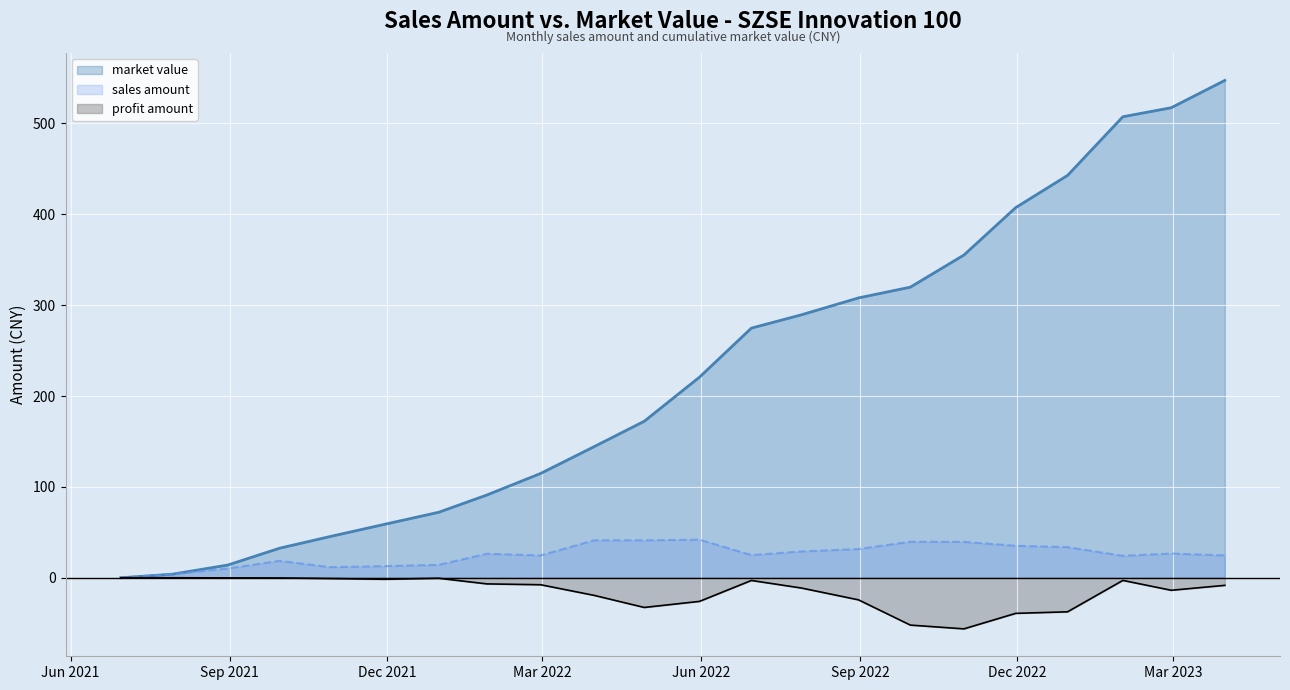

Which category has the highest value in the sales amount series?

2022-05-31